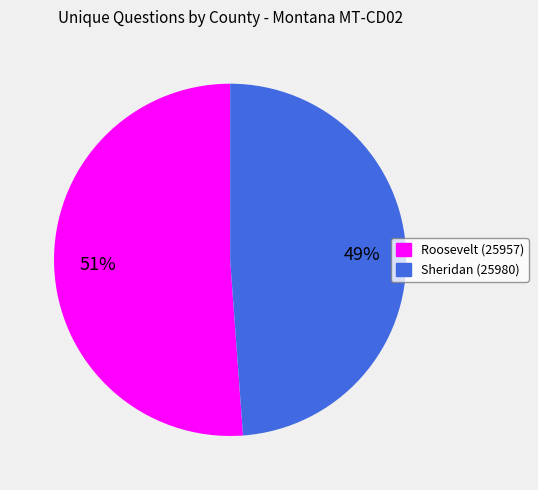

Which category has the smallest portion of the pie?

Sheridan (25980)